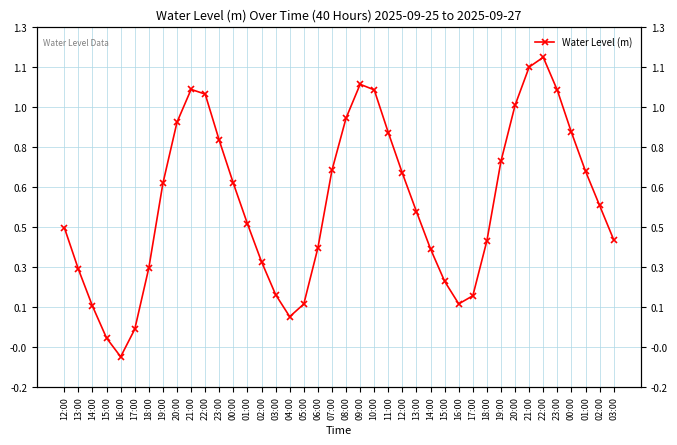

What value does the data have at 16:00?

0.2